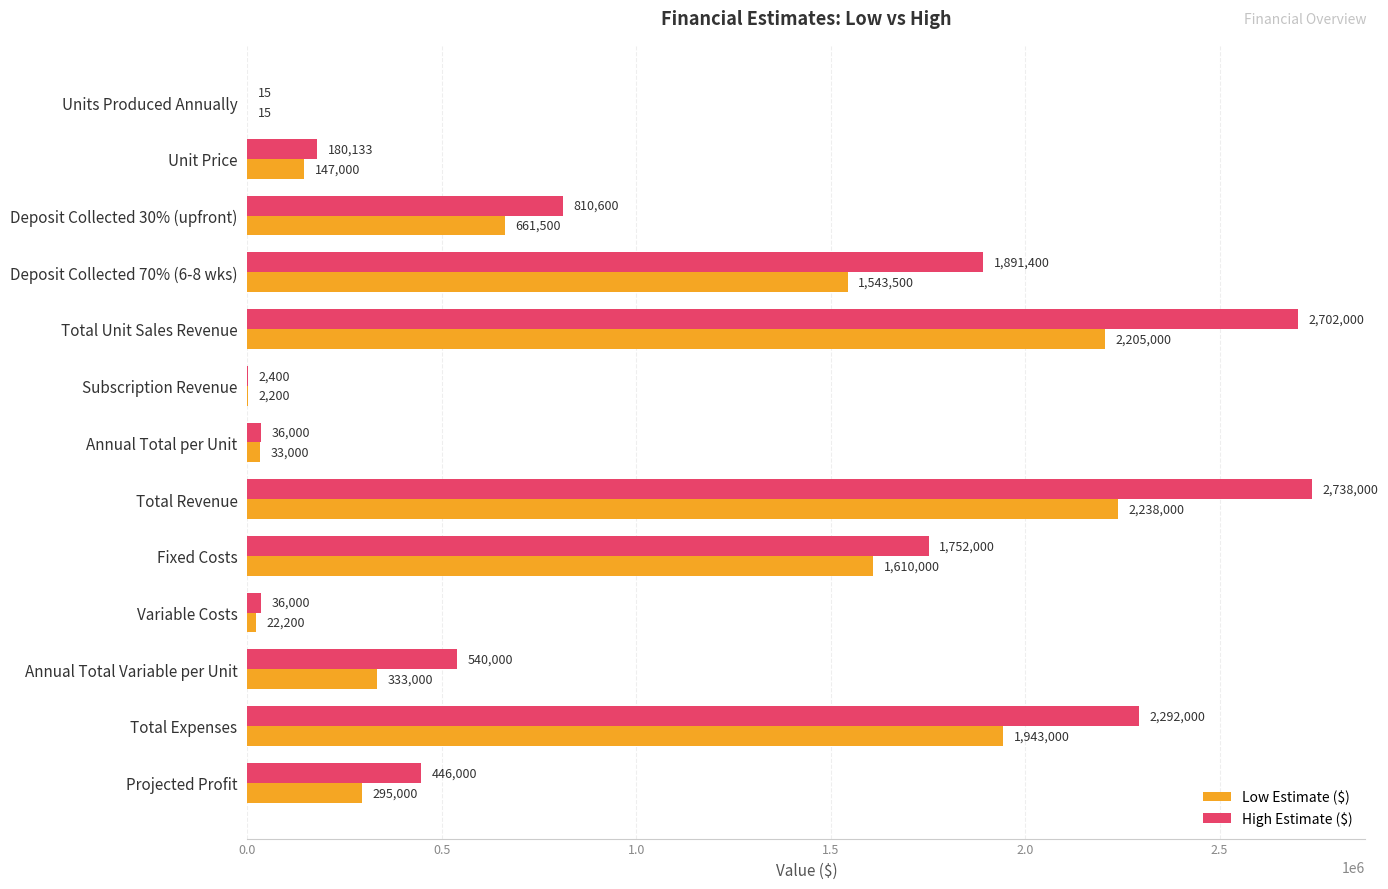

Which series has the largest total across all categories?

High Estimate ($)